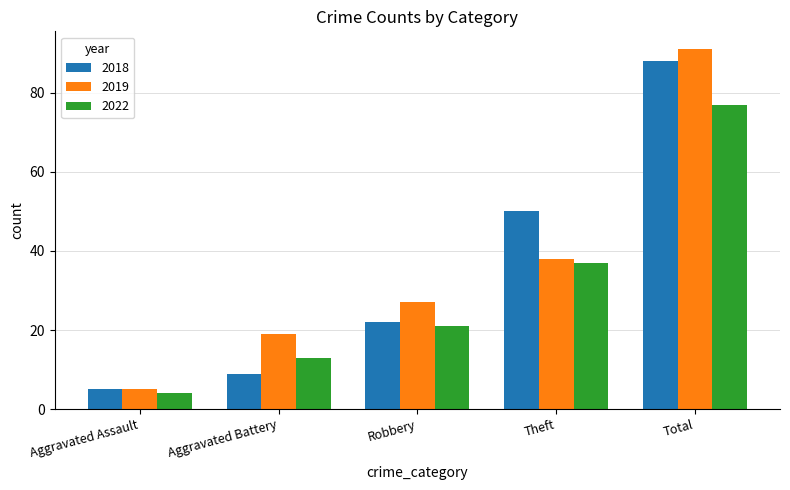

Reading left to right, transcribe all the data shown in this chart.

2018: Aggravated Assault=5	Aggravated Battery=9	Robbery=22	Theft=50	Total=88
2019: Aggravated Assault=5	Aggravated Battery=19	Robbery=27	Theft=38	Total=91
2022: Aggravated Assault=4	Aggravated Battery=13	Robbery=21	Theft=37	Total=77